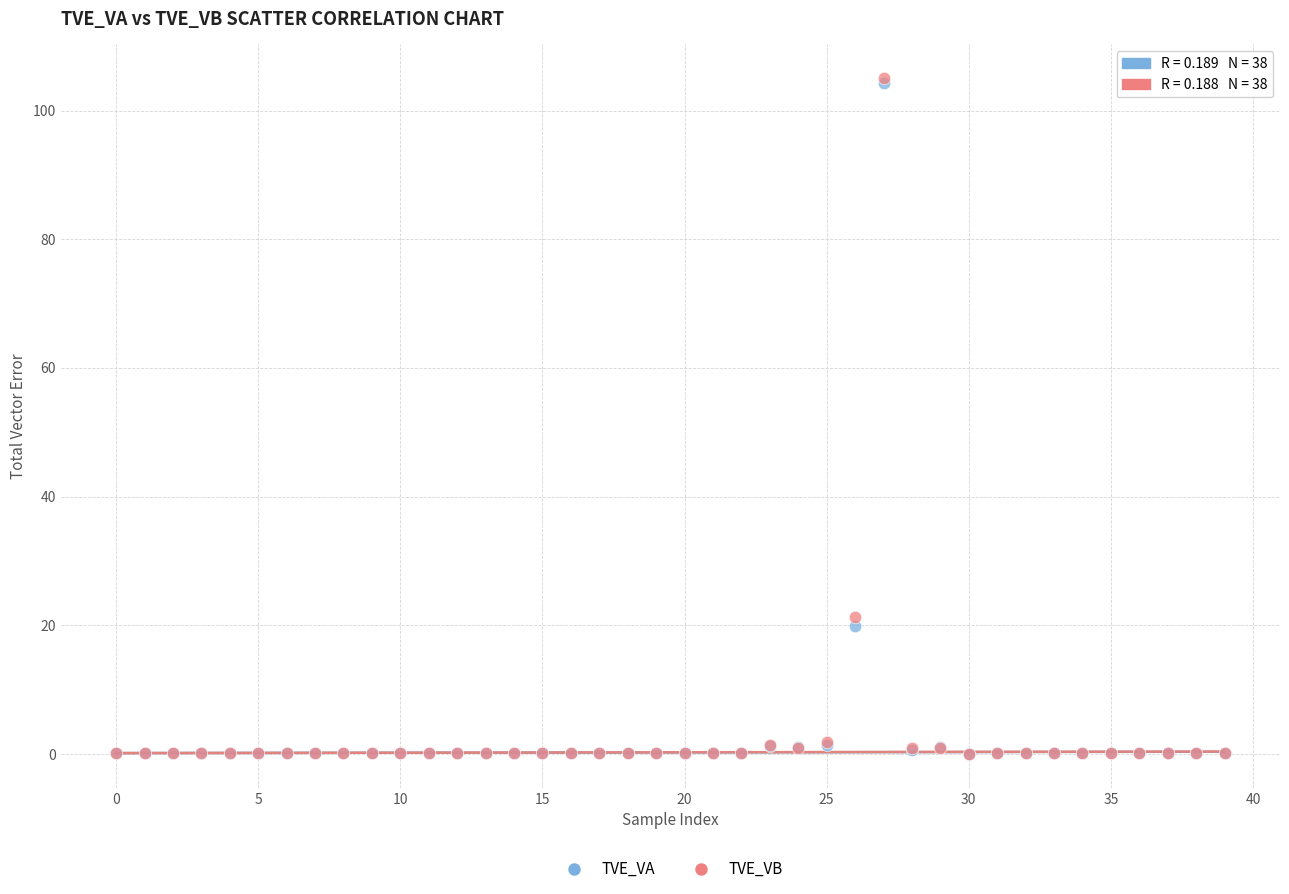

Across all series, what Y value is closest to 52?

21.4